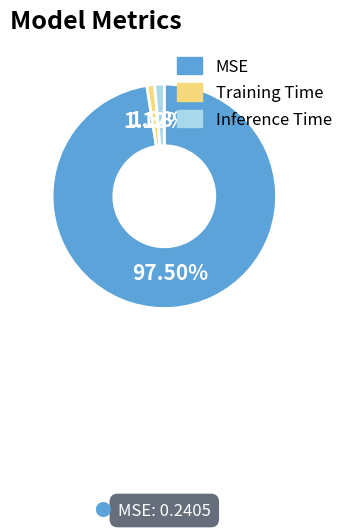

What percentage is the Training Time slice, to the nearest percent?

1%